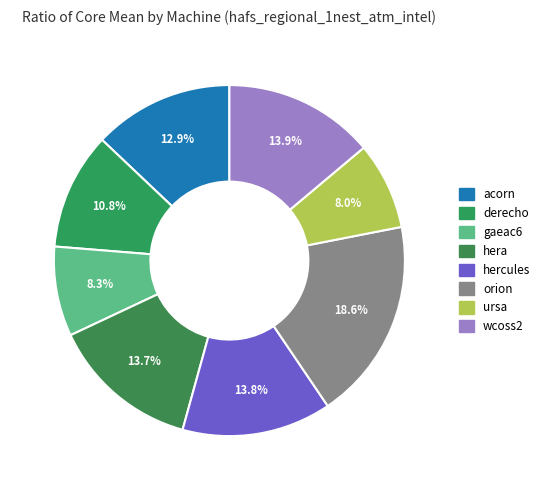

To the nearest percent, what percentage of the pie is gaeac6?

8%